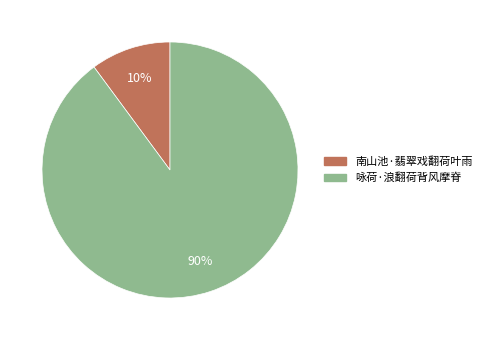

To the nearest percent, what percentage of the pie is 南山池·翡翠戏翻荷叶雨?

10%